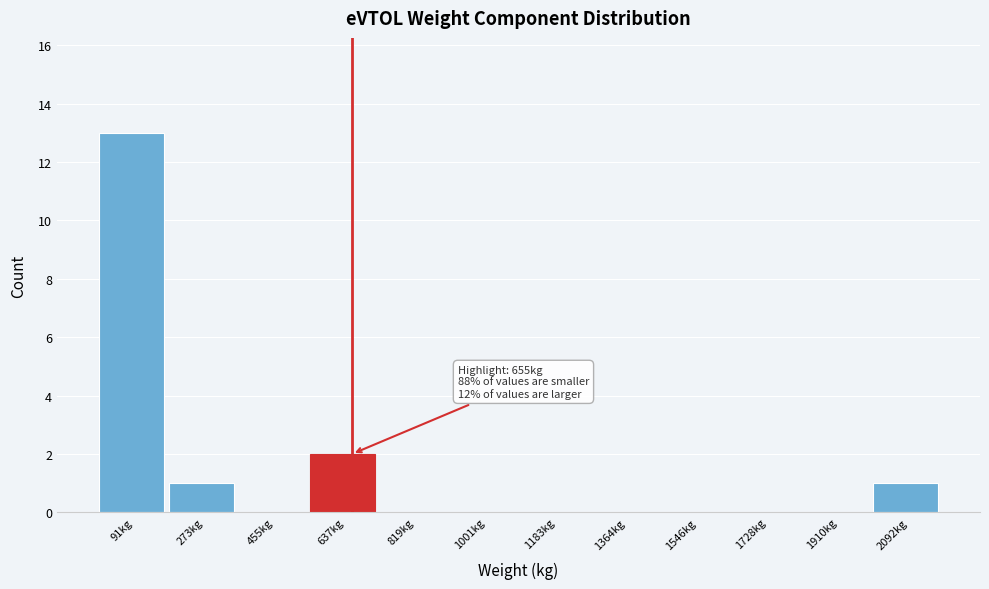

Which range on the x-axis has the tallest bar?

0 to 180